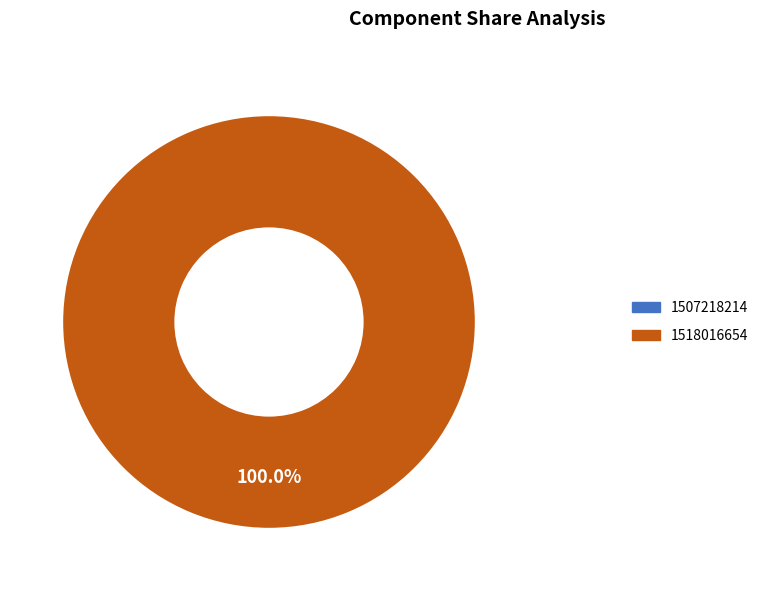

How many slices are in this pie chart?

2